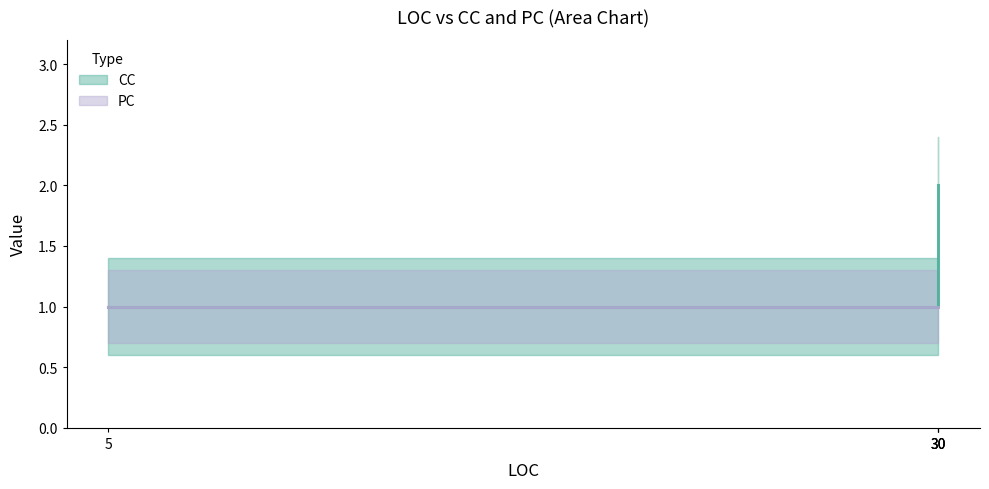

True or false: CC and PC cross at least once.

False